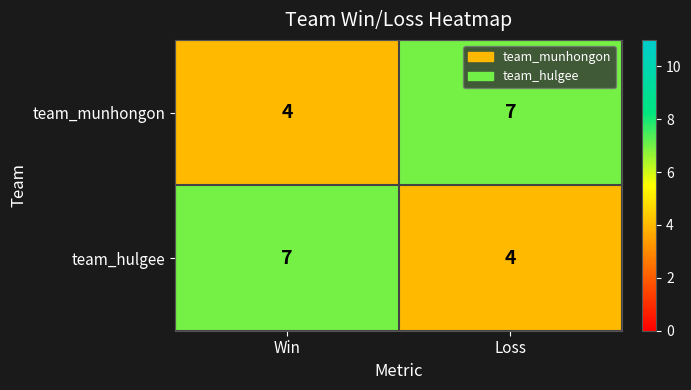

Rank the series at Loss from lowest to highest value.

team_hulgee, team_munhongon